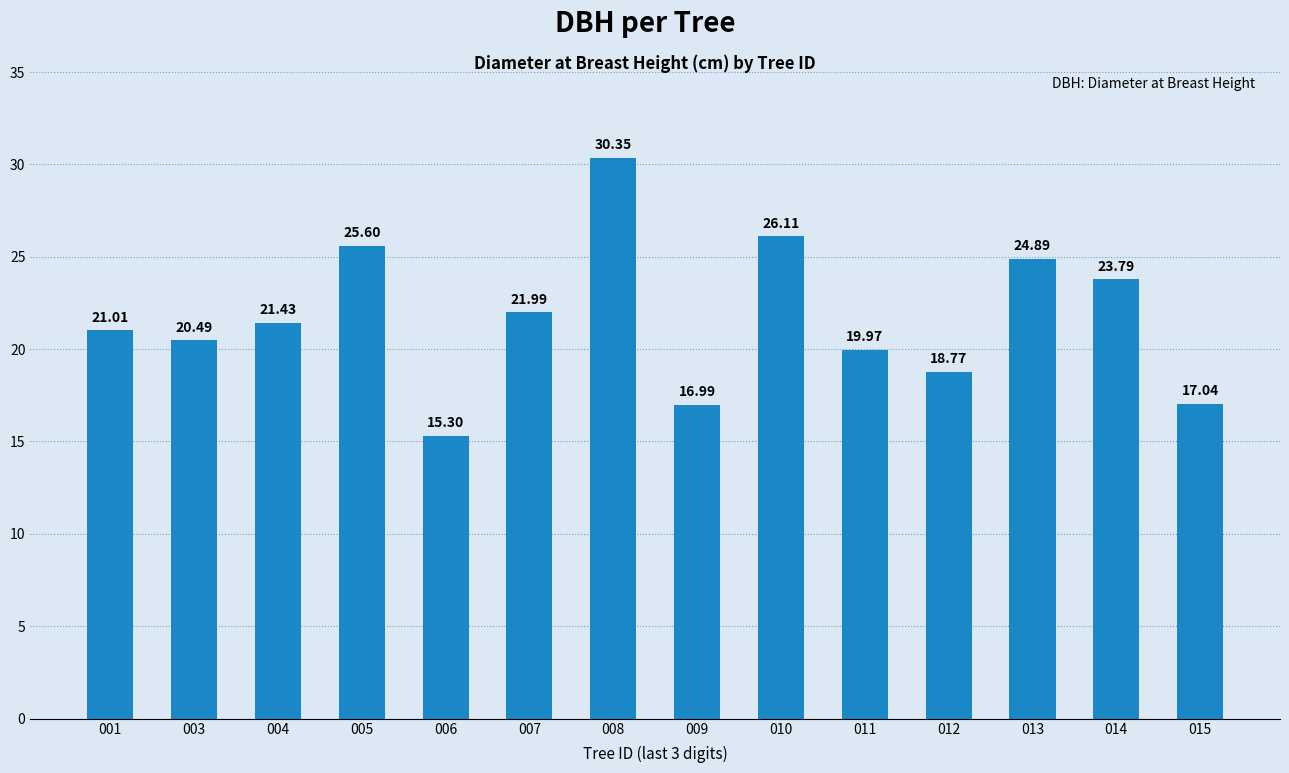

List the labels in order of value, smallest first.

006, 009, 015, 012, 011, 003, 001, 004, 007, 014, 013, 005, 010, 008